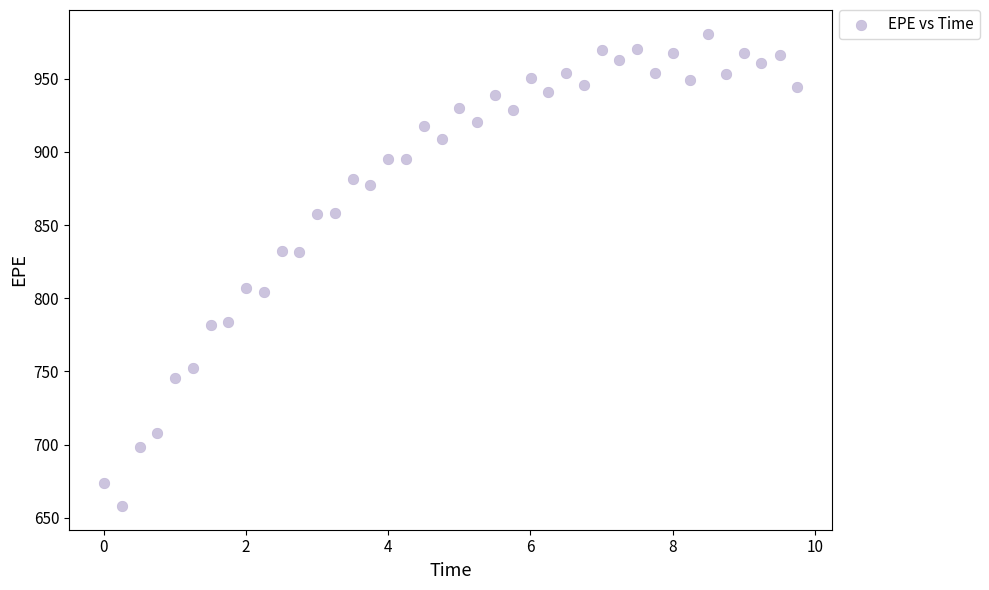

What is the range of X values (max minus min)?

9.7